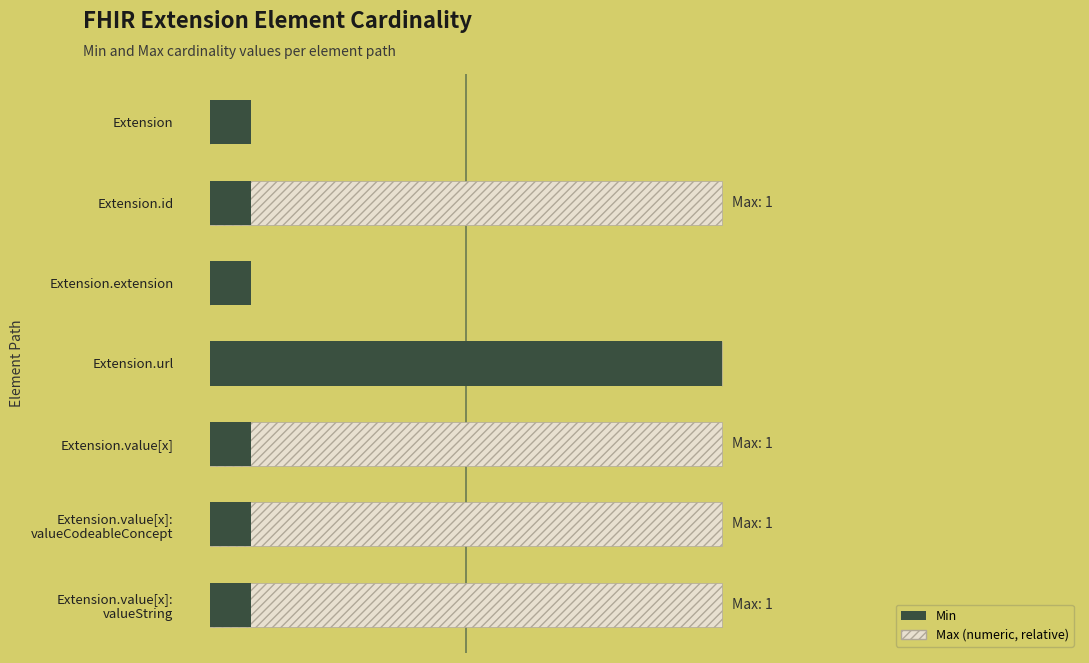

How many Max (relative to Min) values are between 0 and 1?

7